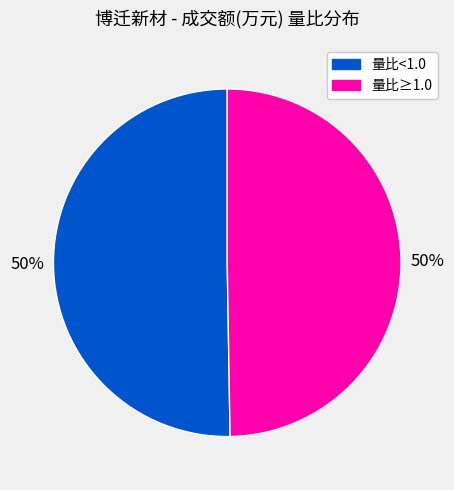

True or false: 量比<1.0 accounts for 50% of the total.

True